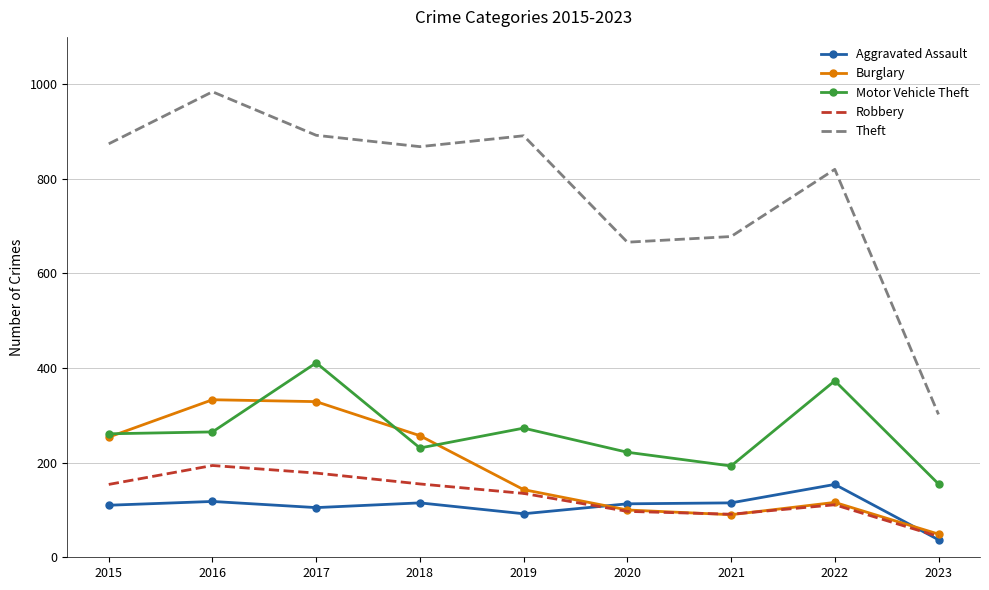

The Burglary series shows 254 at 2015. True or false?

True